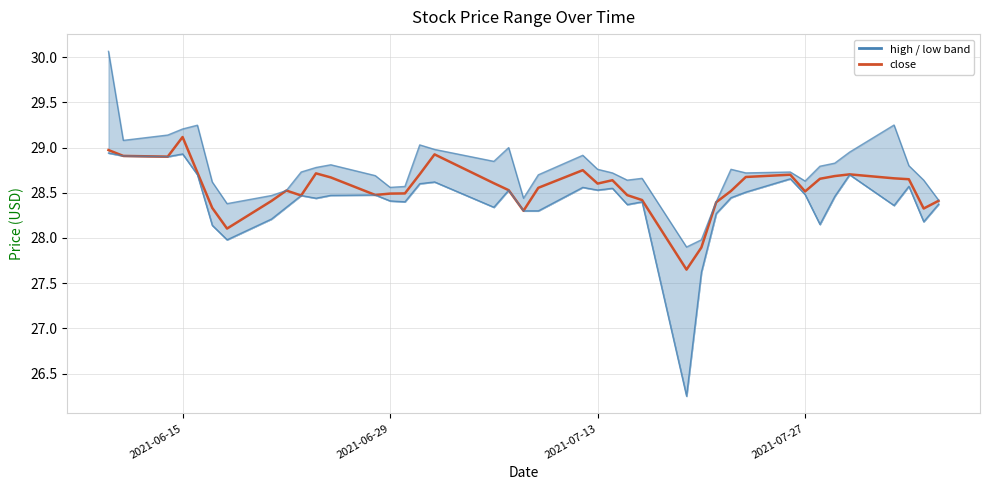

Count the number of values greater than 28.

38